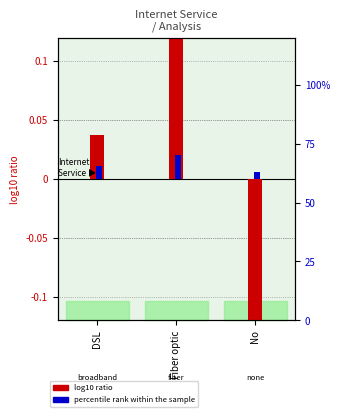

Does the chart contain any negative values?

Yes